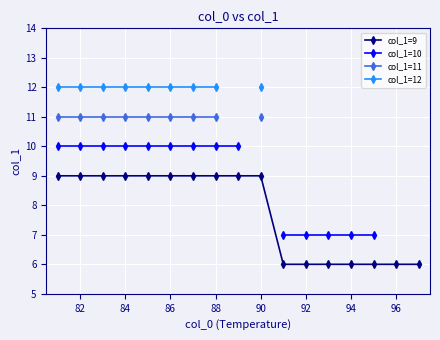

How many lines are shown in the chart?

4